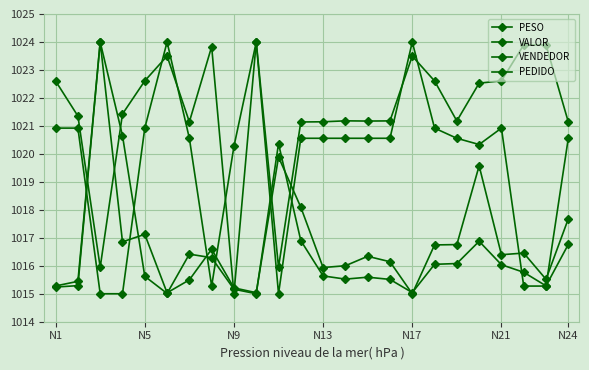

What is the label of the 24th point from the right?

N1